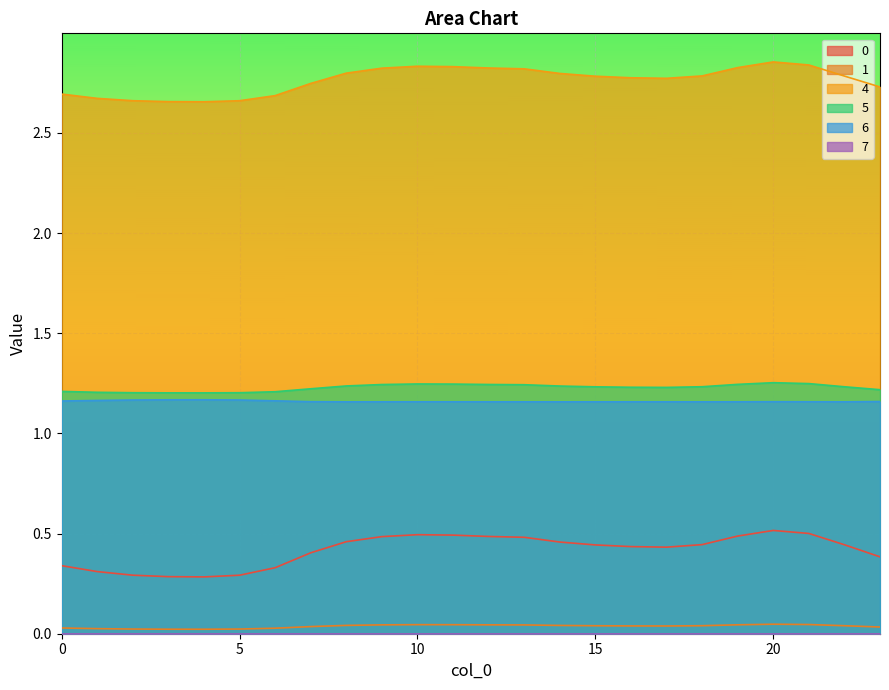

What is the total value across all series at 17?

5.6